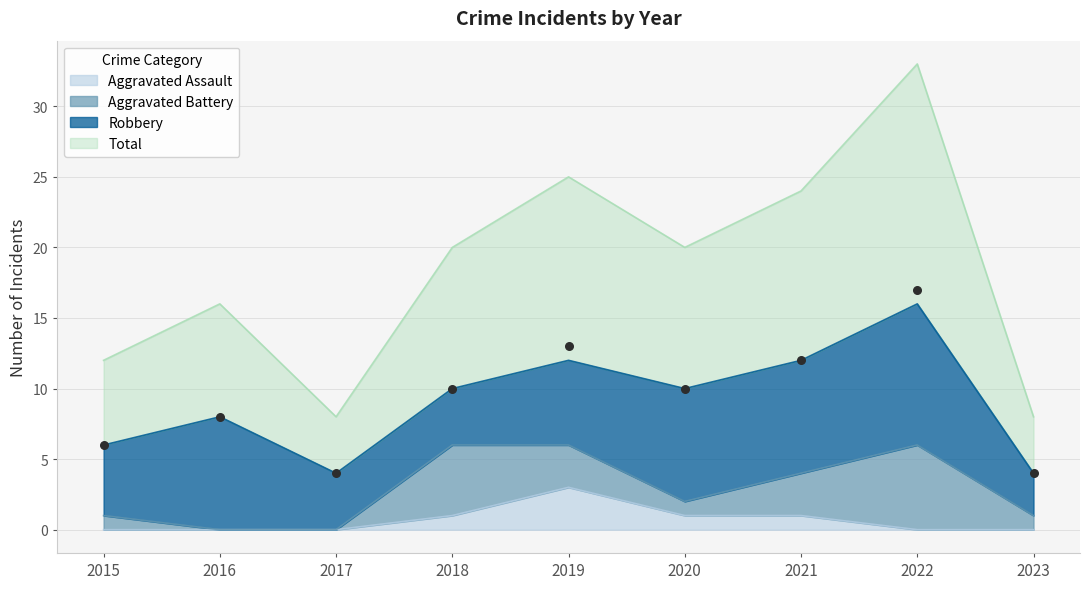

Which series has the largest Y range (max minus min)?

Total